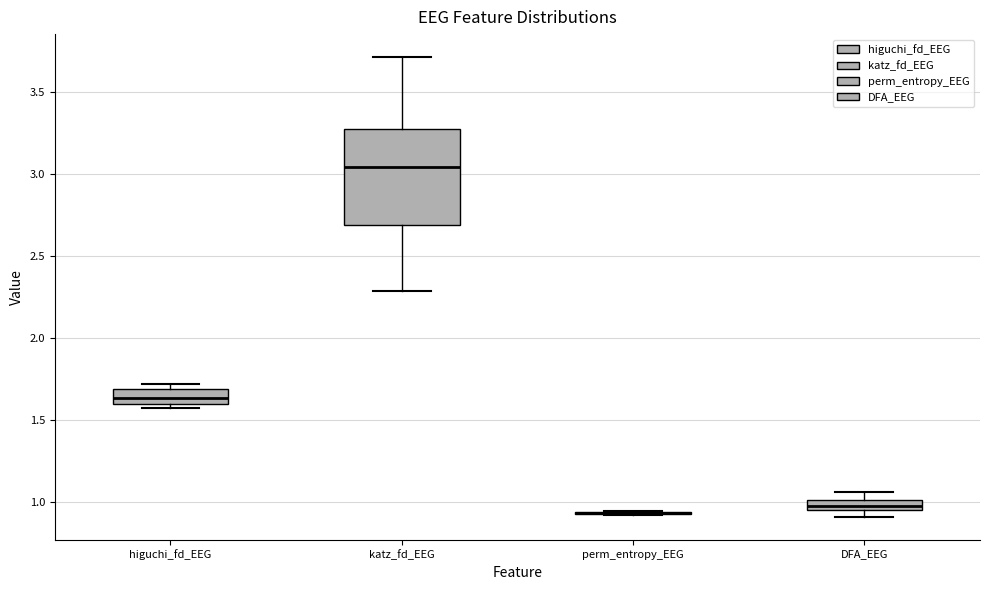

Comparing the boxes themselves (not the whiskers), which one is the tallest?

katz_fd_EEG